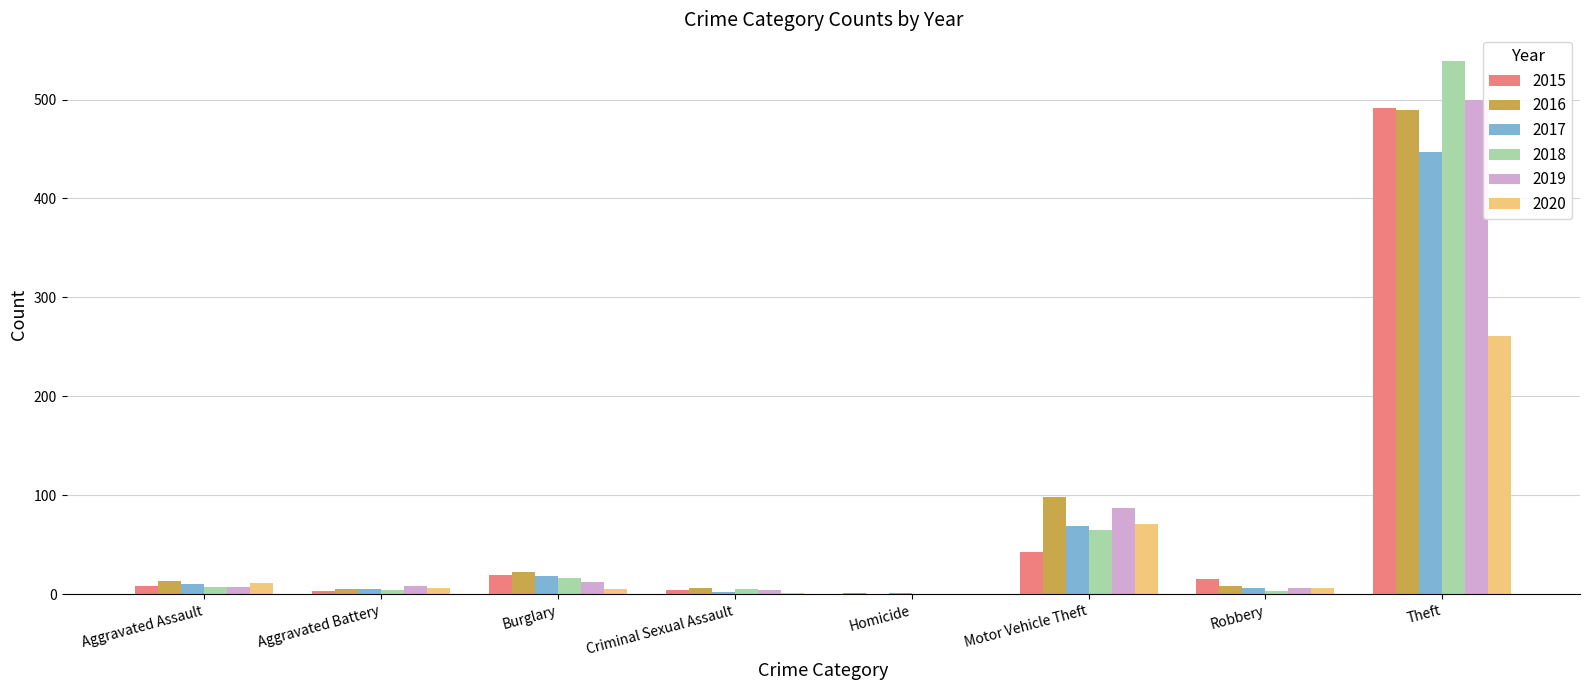

The 2018 series shows 196 at Homicide. True or false?

False